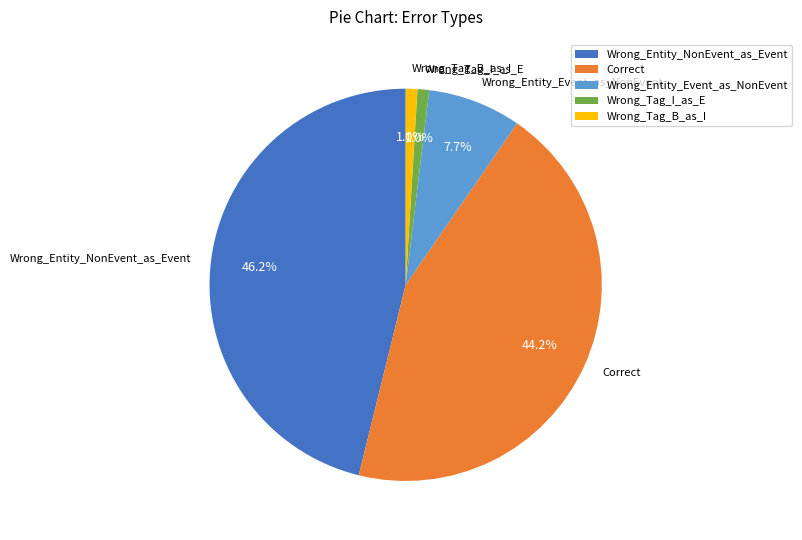

Is Wrong_Entity_Event_as_NonEvent the majority of the pie?

No